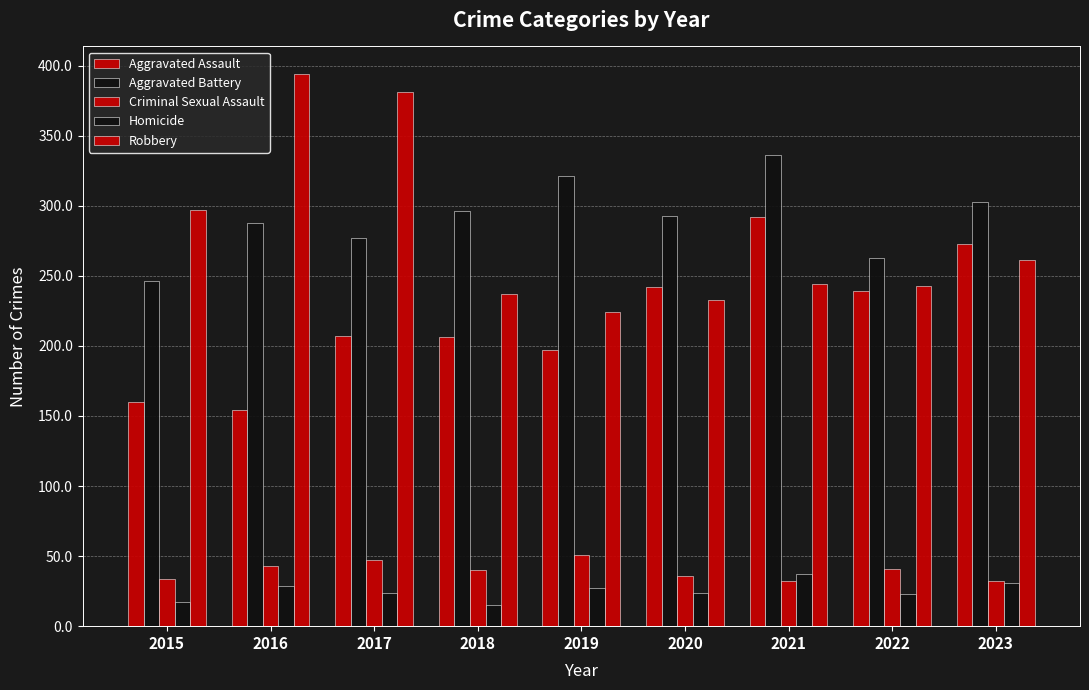

Are the bars grouped side by side (vs. stacked)?

Yes